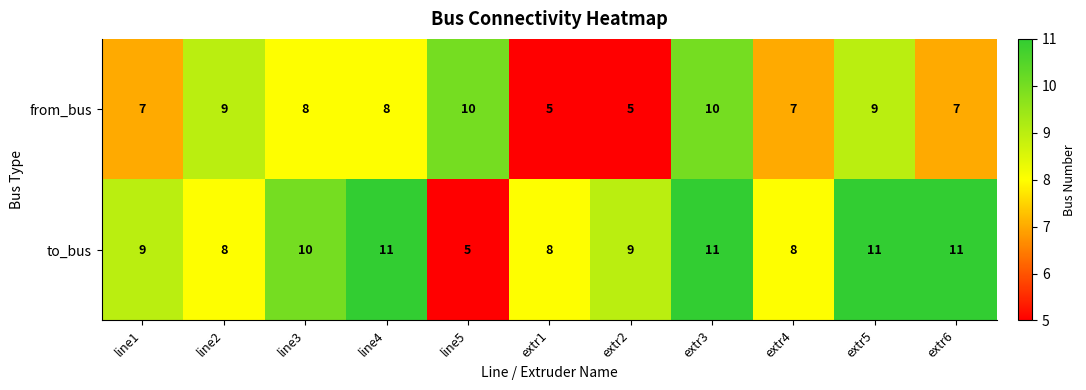

List the series in order of their peak value, highest first.

to_bus, from_bus